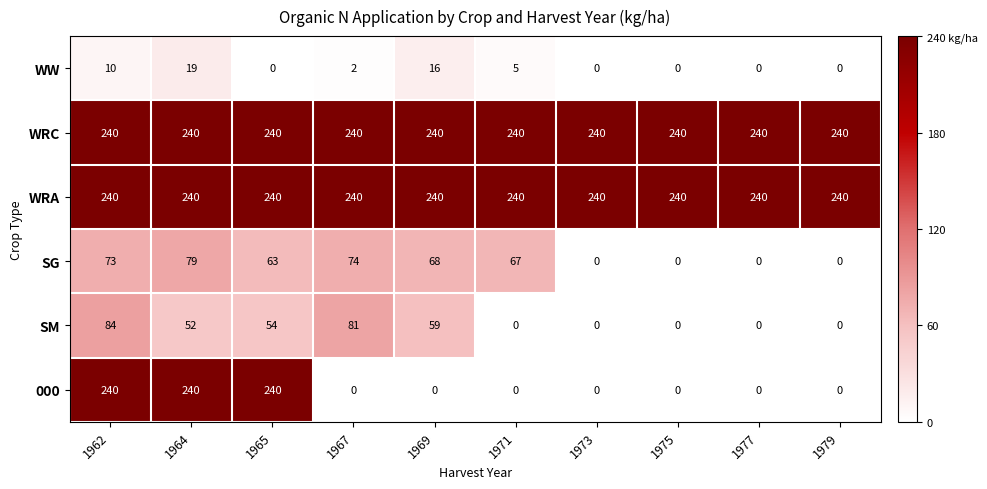

How many values in the SG series are below 67?

5